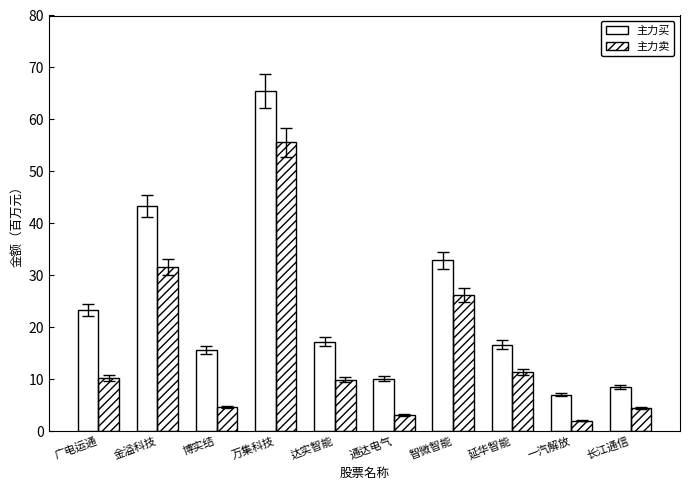

Are the bars grouped side by side (vs. stacked)?

Yes